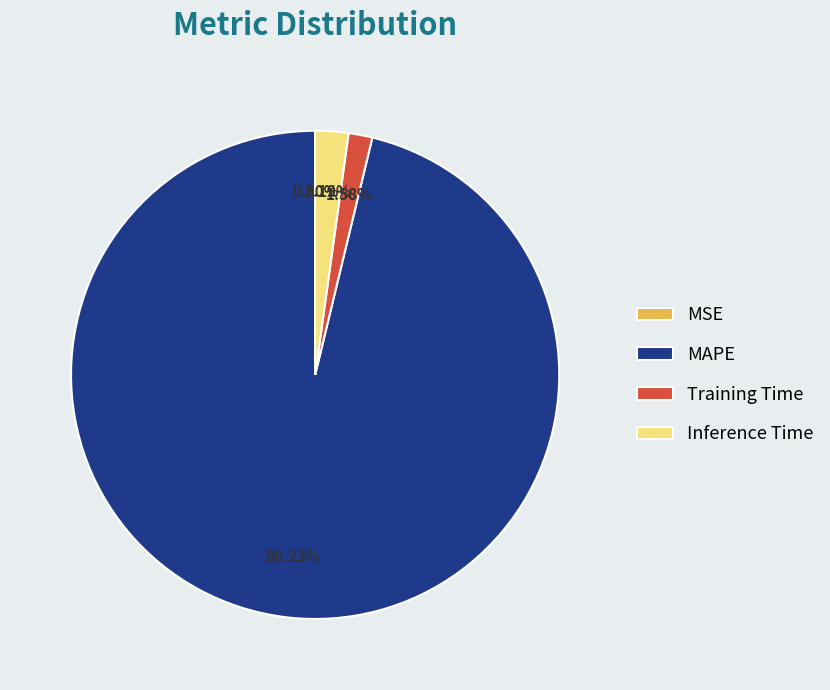

To the nearest percent, what is the combined percentage of Training Time and MAPE?

98%